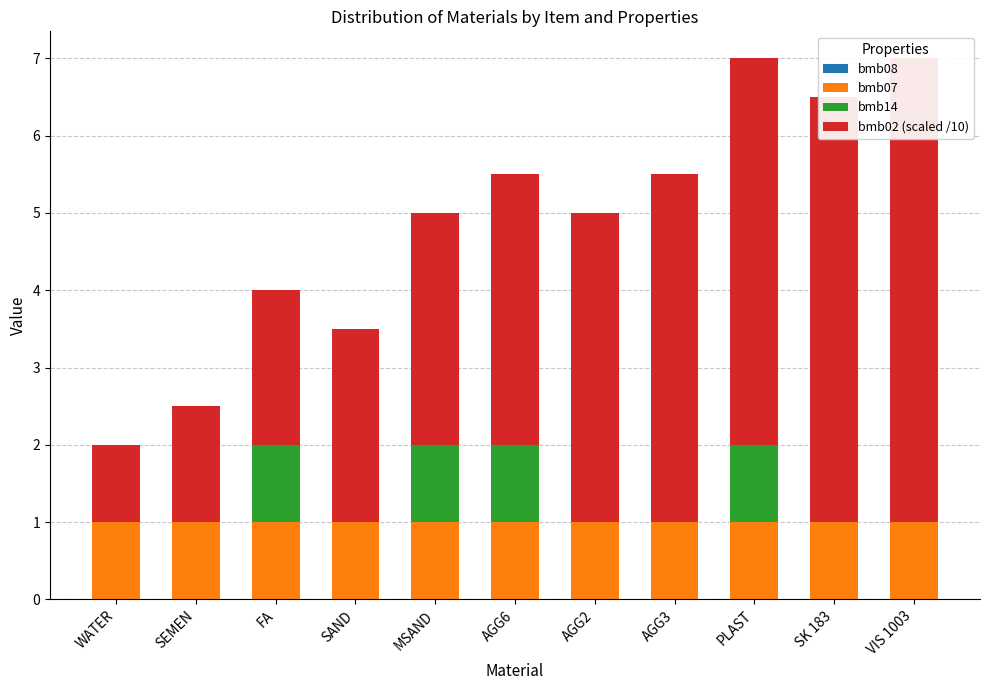

How many distinct data groups are displayed?

4